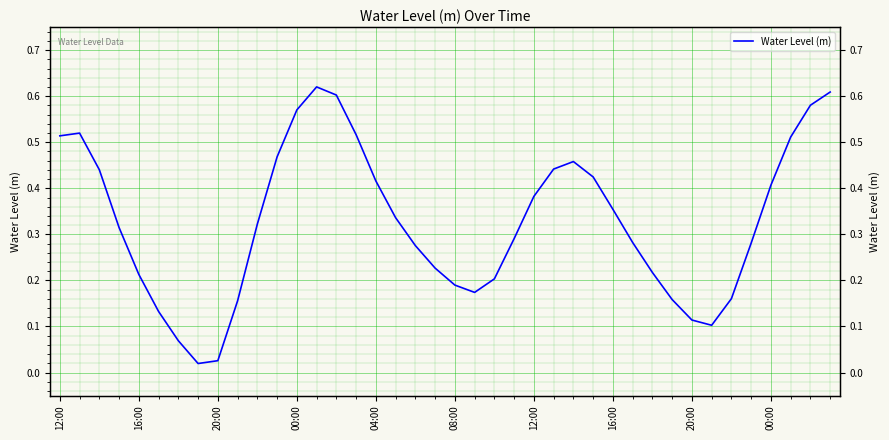

What is the difference between the maximum and minimum values?

0.6